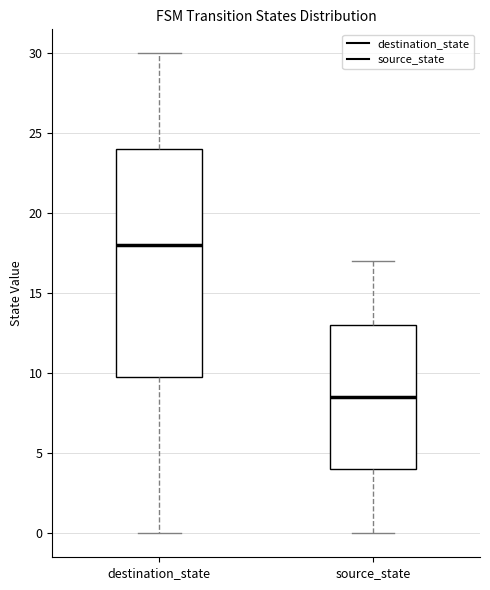

Reading left to right, read every box against the y-axis: the position of its median line, the range the box covers, and the ends of its whiskers. The values are not printed on the chart, so give them approximately, as read against the axis.

destination_state: median 18.0, box 10.0 to 24.0, whiskers 0.0 to 30.0
source_state: median 8.5, box 4.0 to 13.0, whiskers 0.0 to 17.0